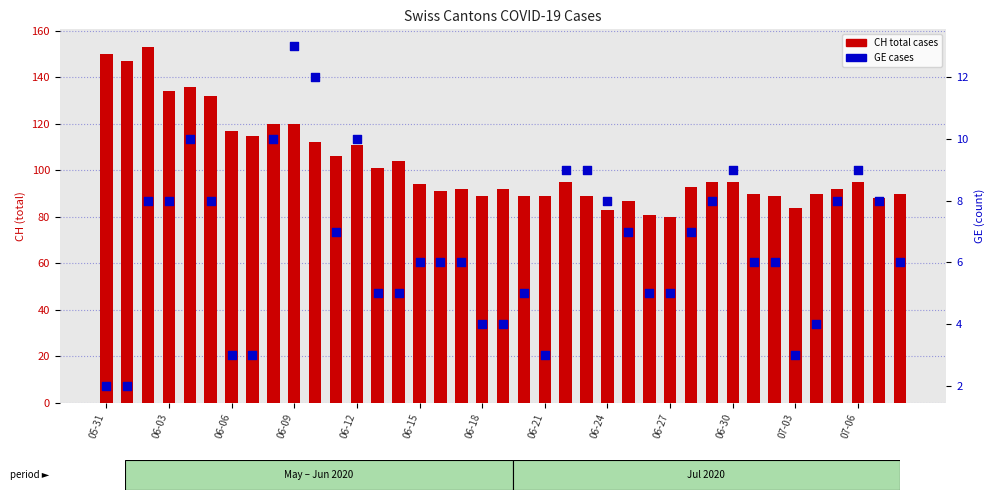

Which series has the largest total across all categories?

CH total cases